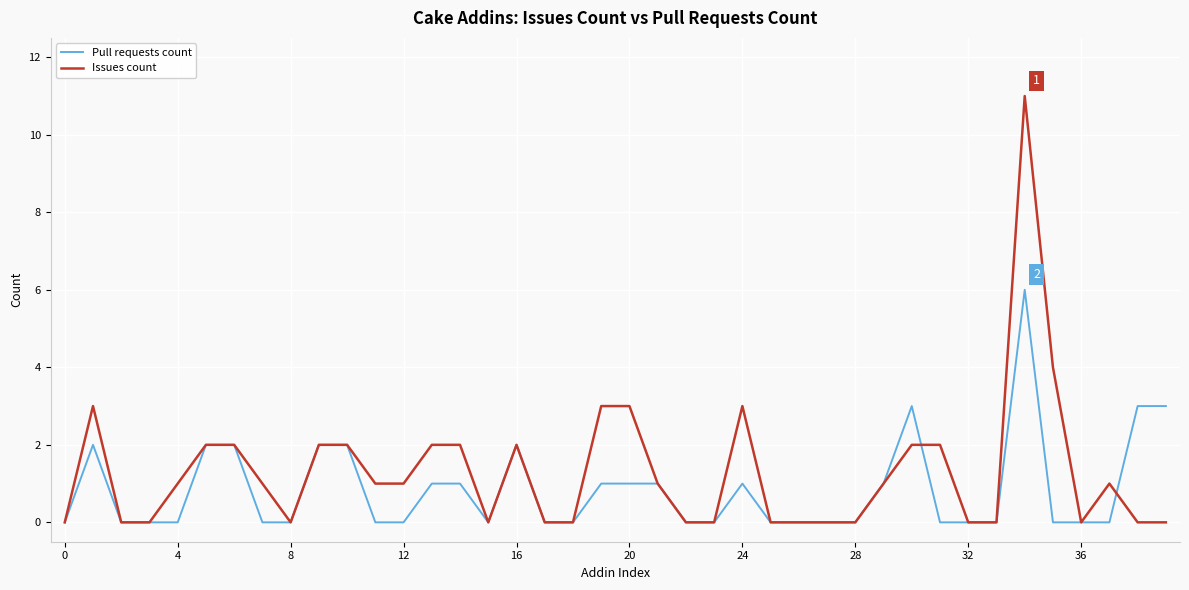

Which series has the largest range (max minus min)?

Issues count